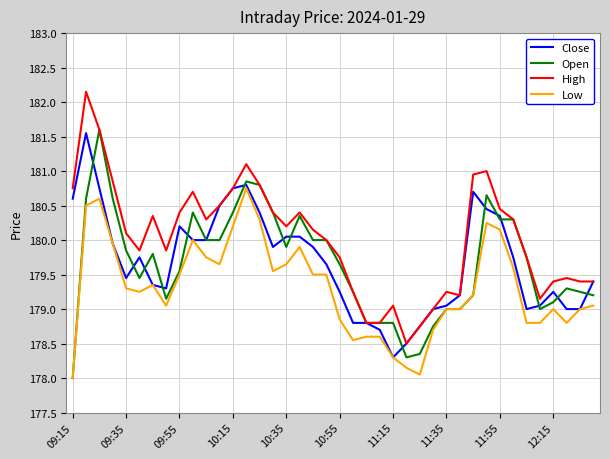

Which series has the largest total across all categories?

High